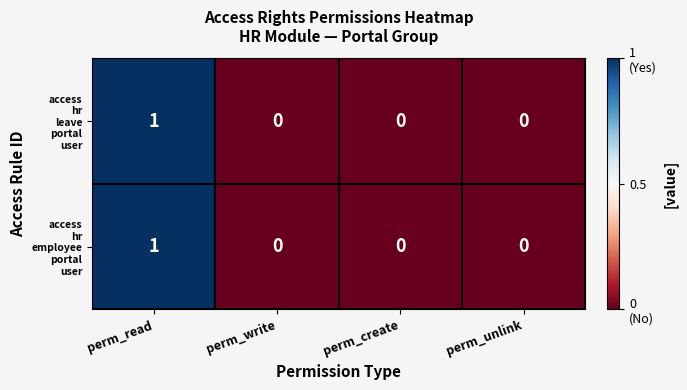

Count the number of data series in this chart.

2